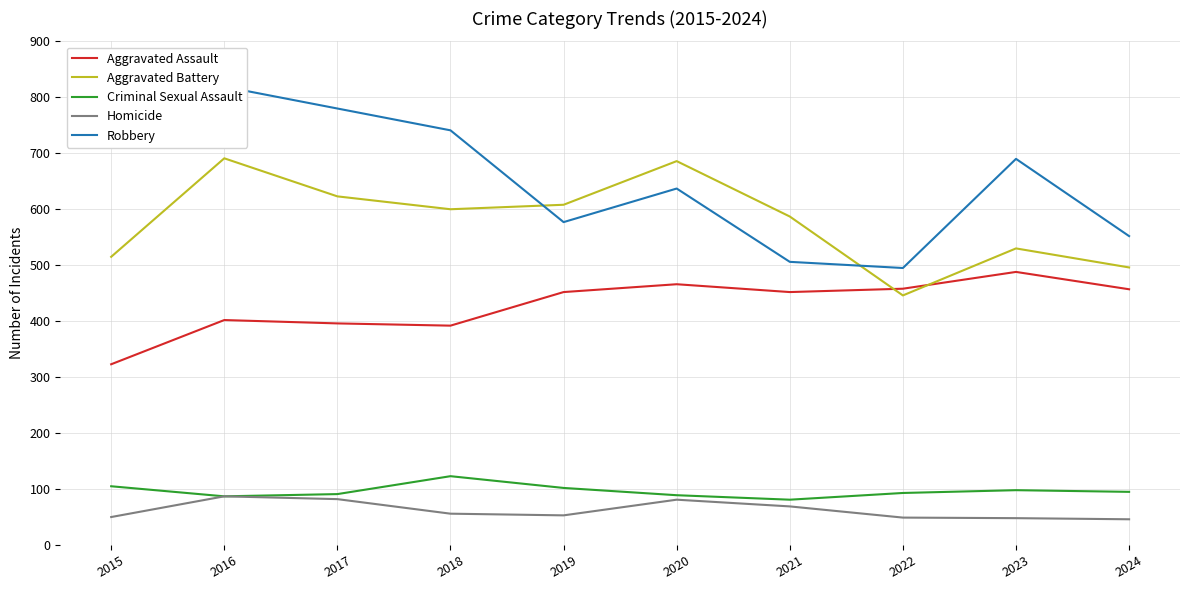

At which category does Criminal Sexual Assault reach its first local valley?

2016